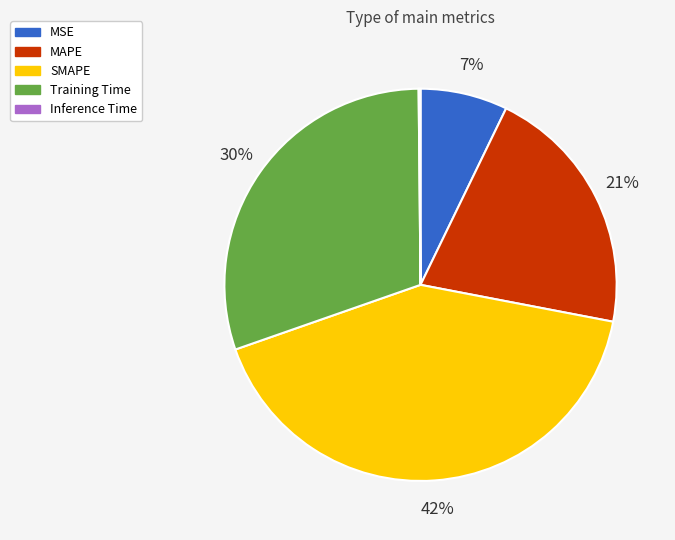

To the nearest percent, what is the combined percentage of Training Time and MSE?

37%